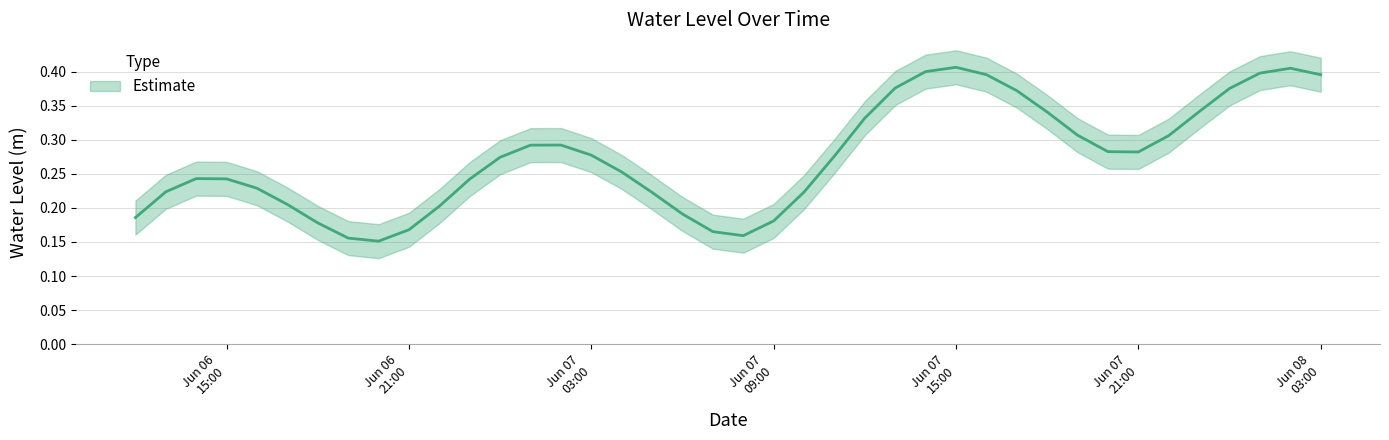

Which category has the lowest value across all series?

2024-06-06 20:00:00